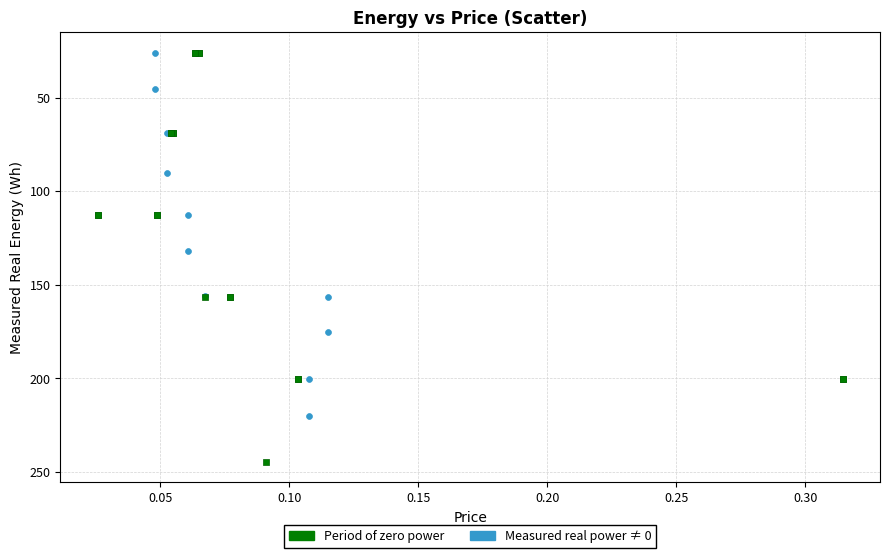

Which series contains the highest Y value?

Period of zero power